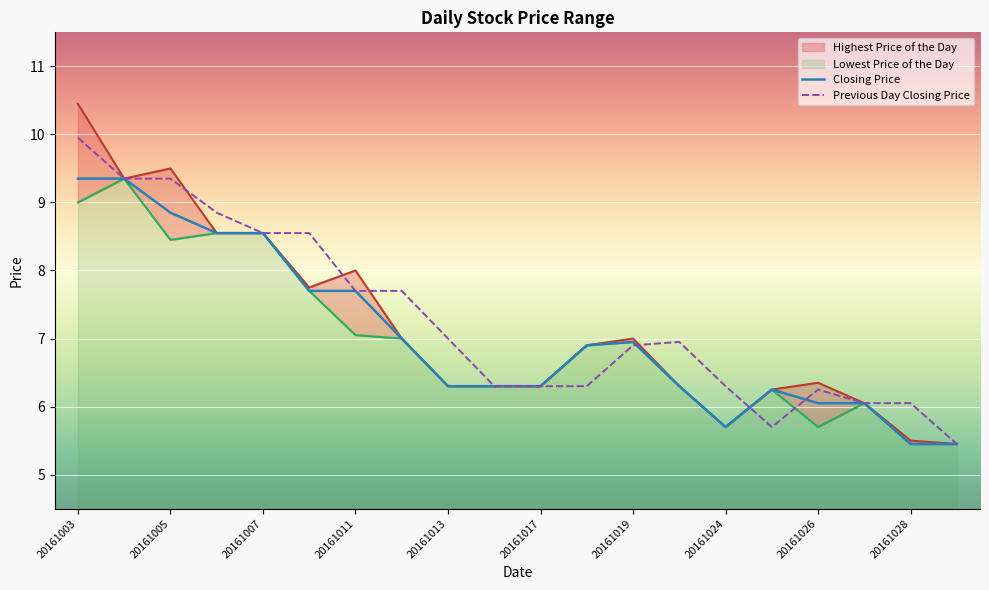

How many values in the Previous Day Closing Price series are below 6?

2